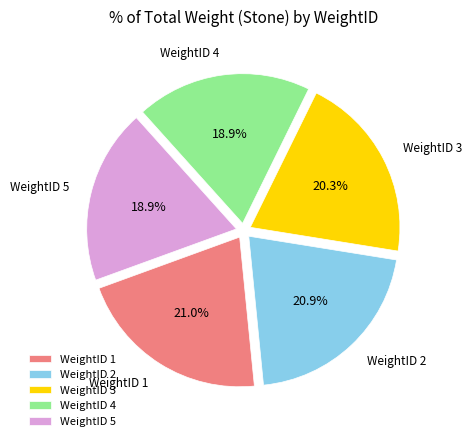

What is the total percentage of WeightID 5 and WeightID 1?

39.9%